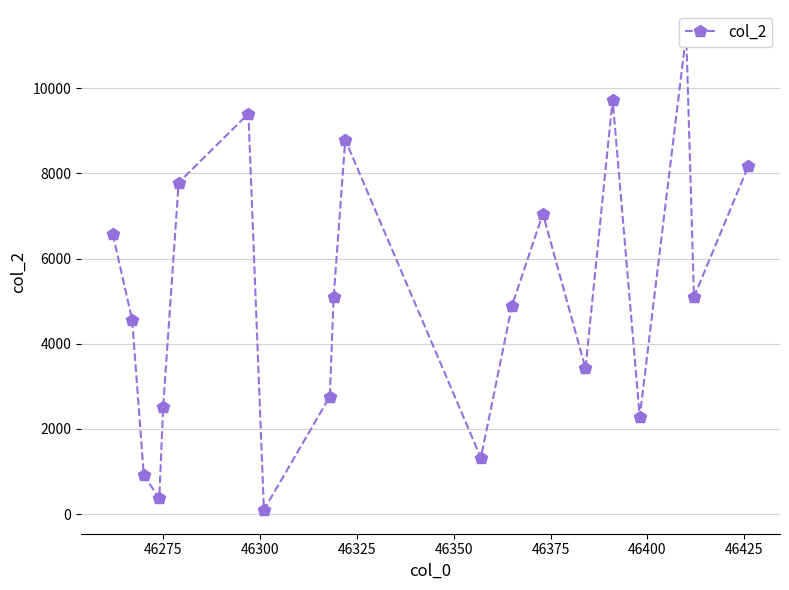

True or false: there are more than 2 points higher than both neighbors.

True